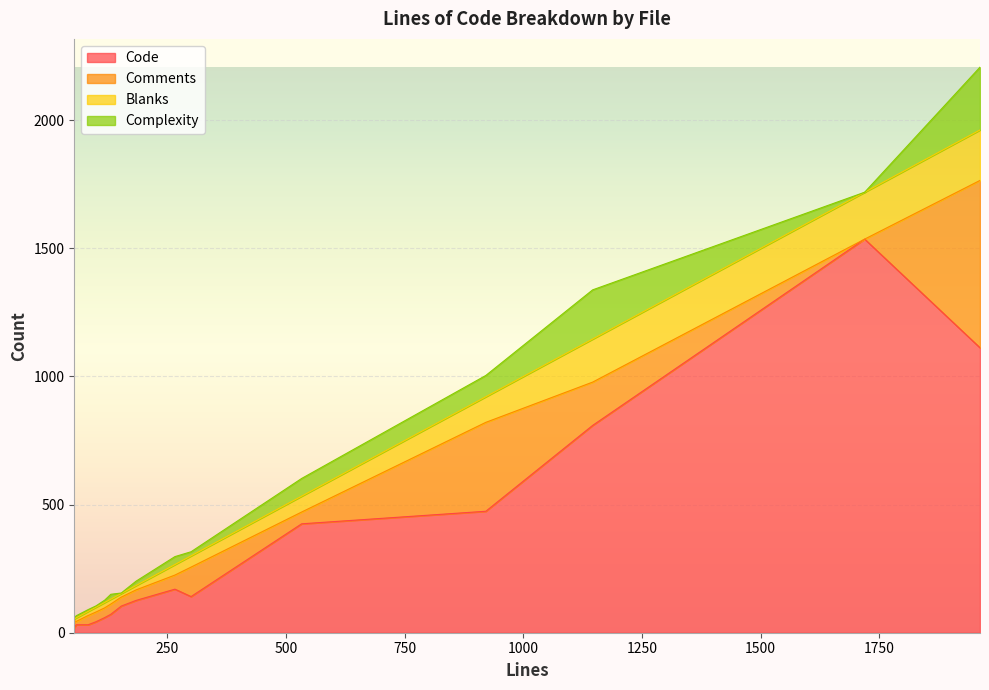

What are all the series names shown in the legend?

Code, Comments, Blanks, Complexity